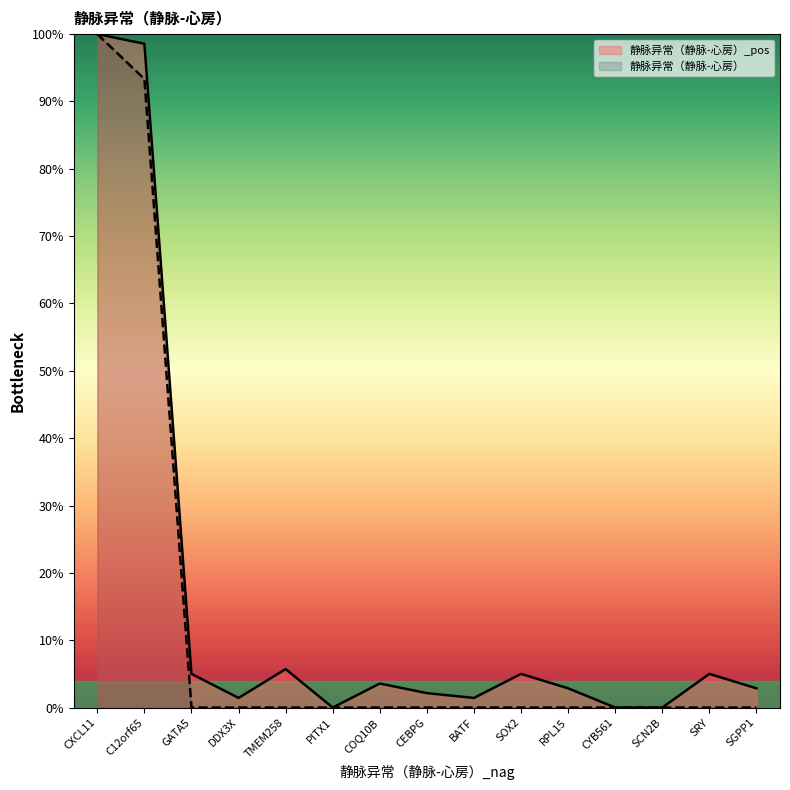

Reading right to left, list all the values displayed in this chart.

静脉异常（静脉-心房）_pos: SGPP1=2.9	SRY=5.0	SCN2B=0.0	CYB561=0.0	RPL15=2.9	SOX2=5.0	BATF=1.4	CEBPG=2.1	COQ10B=3.6	PITX1=0.0	TMEM258=5.7	DDX3X=1.4	GATA5=5.0	C12orf65=98.6	CXCL11=100.0
静脉异常（静脉-心房）: SGPP1=0.0	SRY=0.0	SCN2B=0.0	CYB561=0.0	RPL15=0.0	SOX2=0.0	BATF=0.0	CEBPG=0.0	COQ10B=0.0	PITX1=0.0	TMEM258=0.0	DDX3X=0.0	GATA5=0.0	C12orf65=93.3	CXCL11=100.0